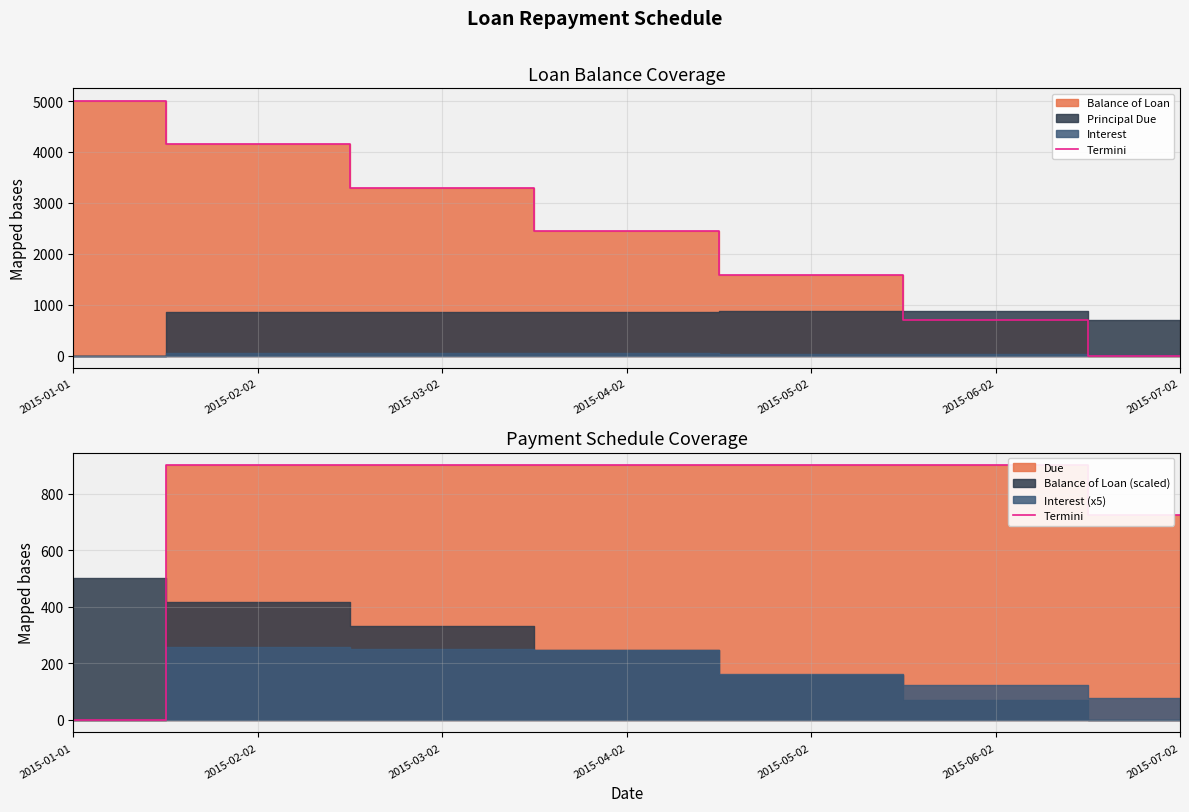

Read the value at 2015-02-02.

900.0